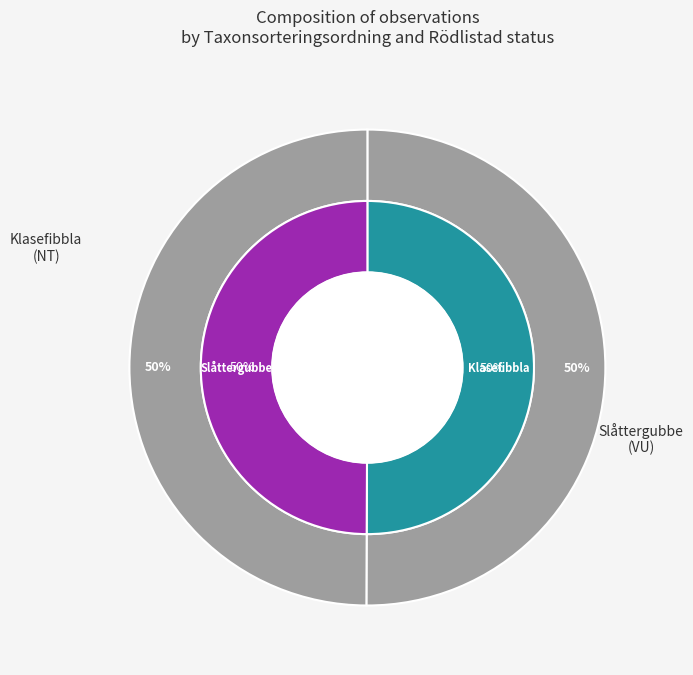

To the nearest percent, what portion does Slåttergubbe (97592041) represent?

50%